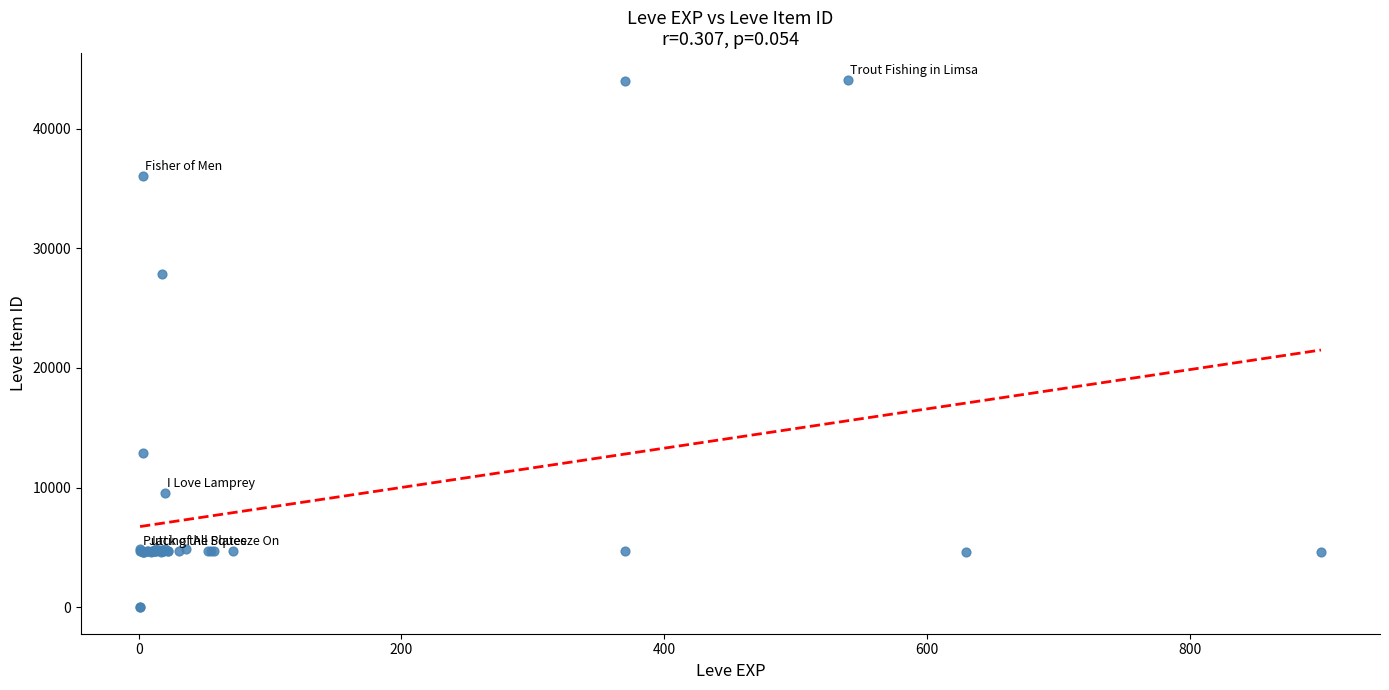

What Y value in the scatter plot is closest to 22048?

27884